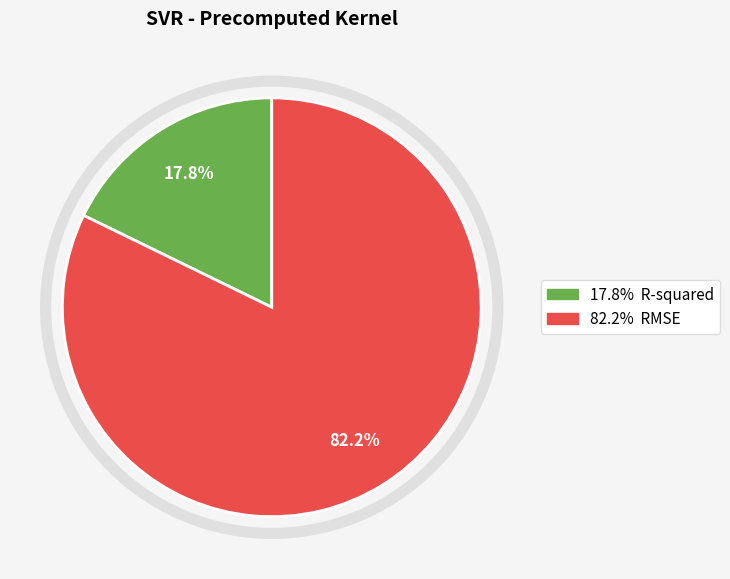

Is there any slice that represents more than half of the pie?

Yes